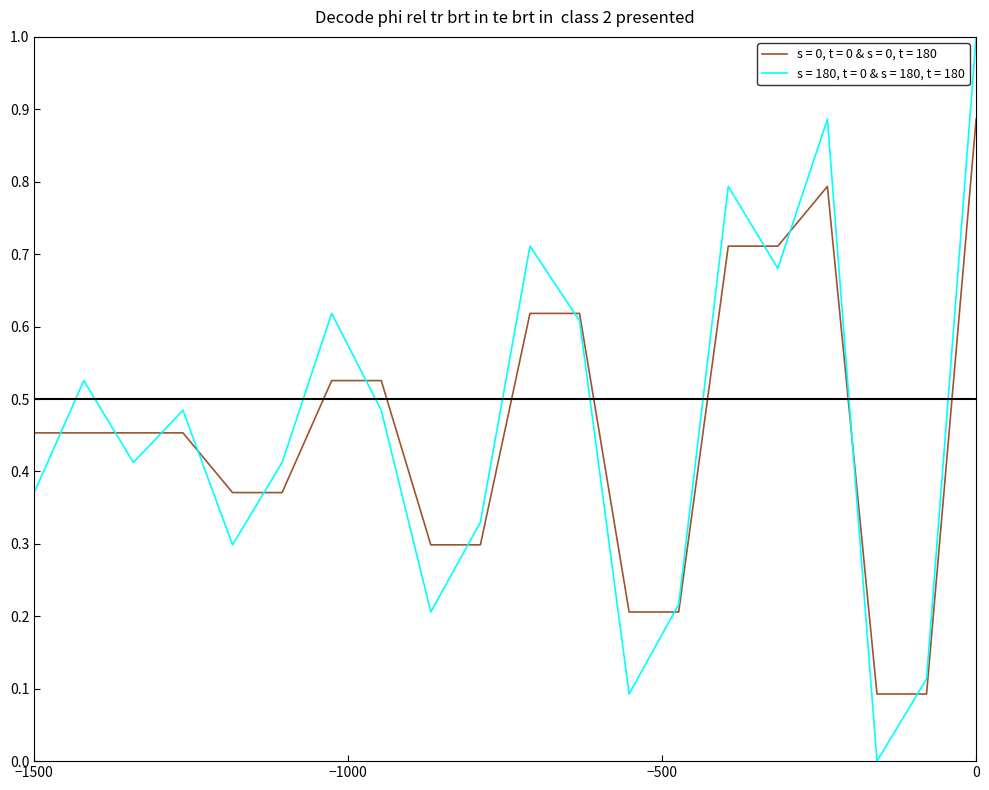

Rank the series by their maximum value, from lowest to highest.

s = 0, t = 0 & s = 0, t = 180, s = 180, t = 0 & s = 180, t = 180